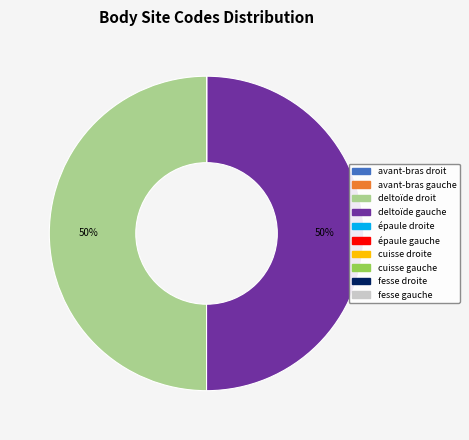

Is it true that deltoïde droit is 50% of the pie?

True